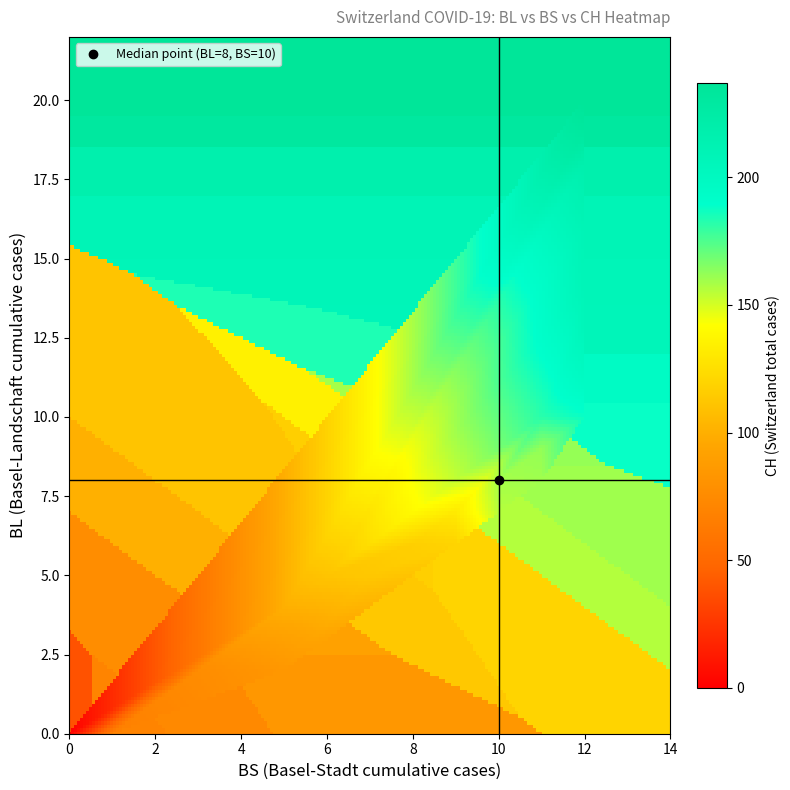

At how many categories does at least one series exceed 203?

6